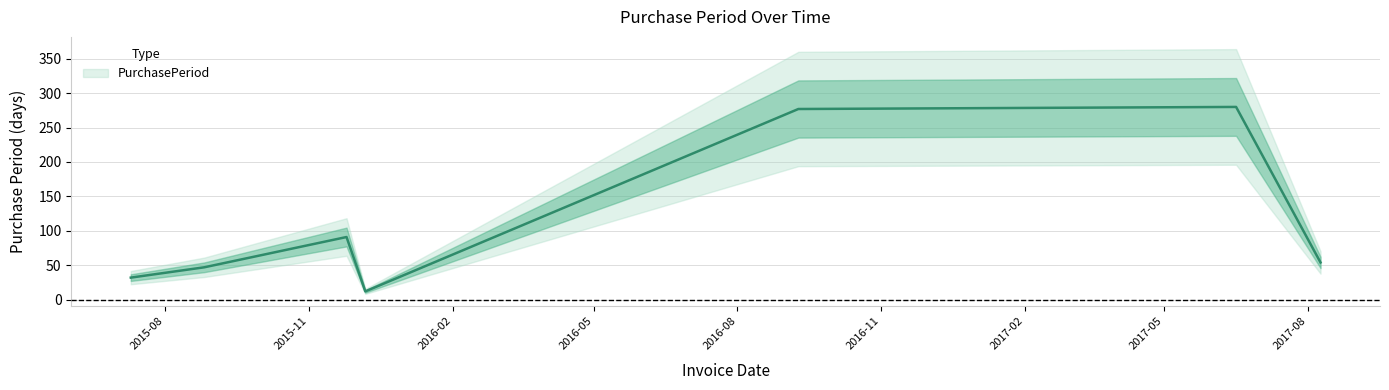

Is this an area chart (filled region under the line)?

No